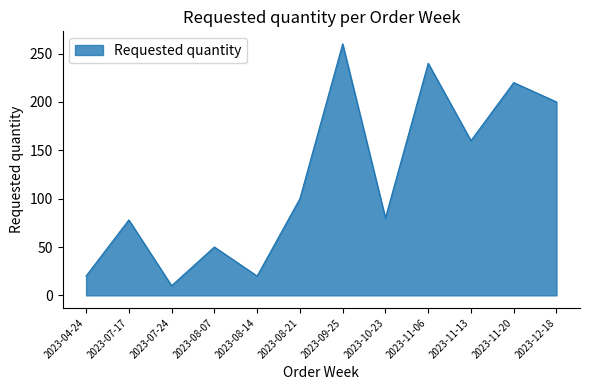

The value at 2023-07-24 is 10. True or false?

True